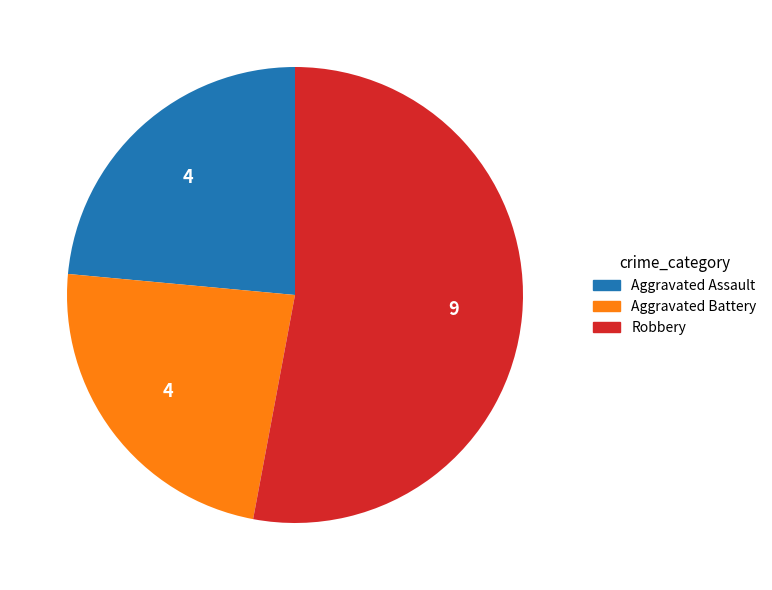

Is there any slice that represents more than half of the pie?

Yes